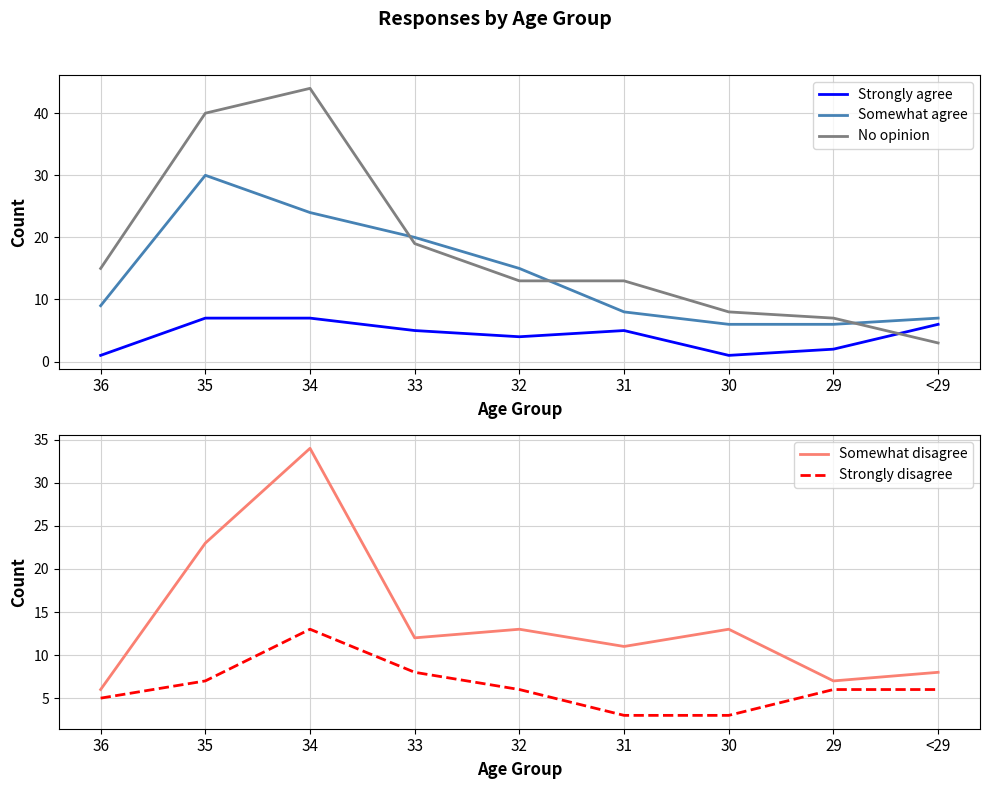

What is the maximum value shown in the chart?

44